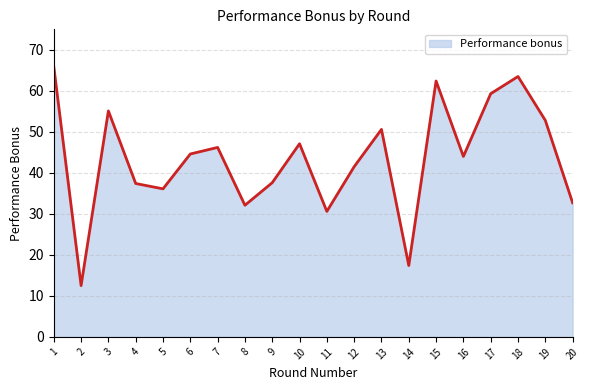

How many lines are shown in the chart?

1